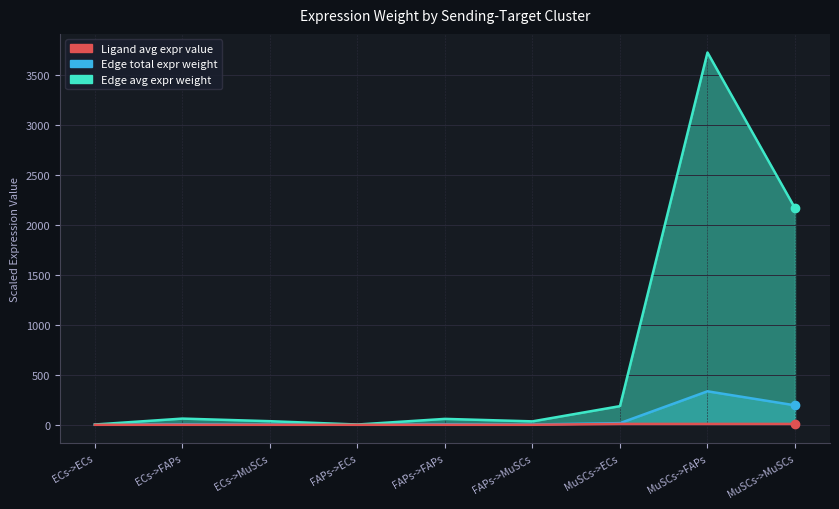

At FAPs->ECs, list the series in order from largest to smallest.

Edge total expression weight, Edge average expression weight, Ligand average expression value